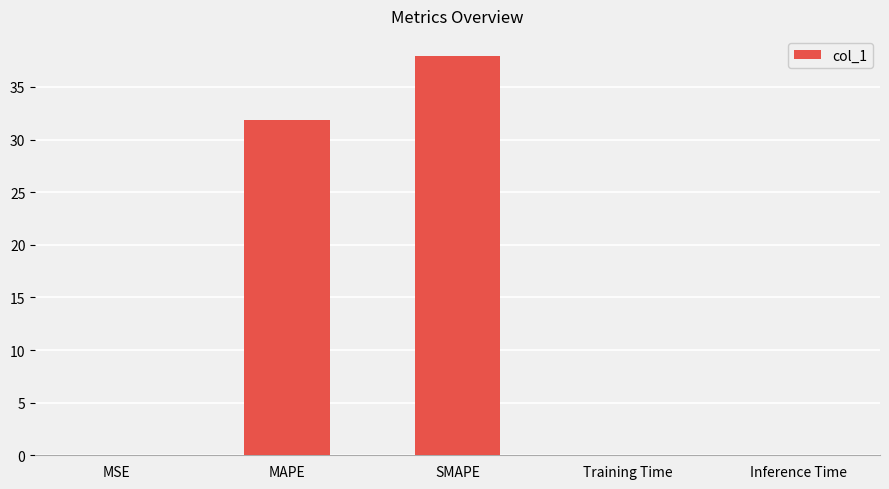

What is the sum of the values at SMAPE and MAPE?

69.9